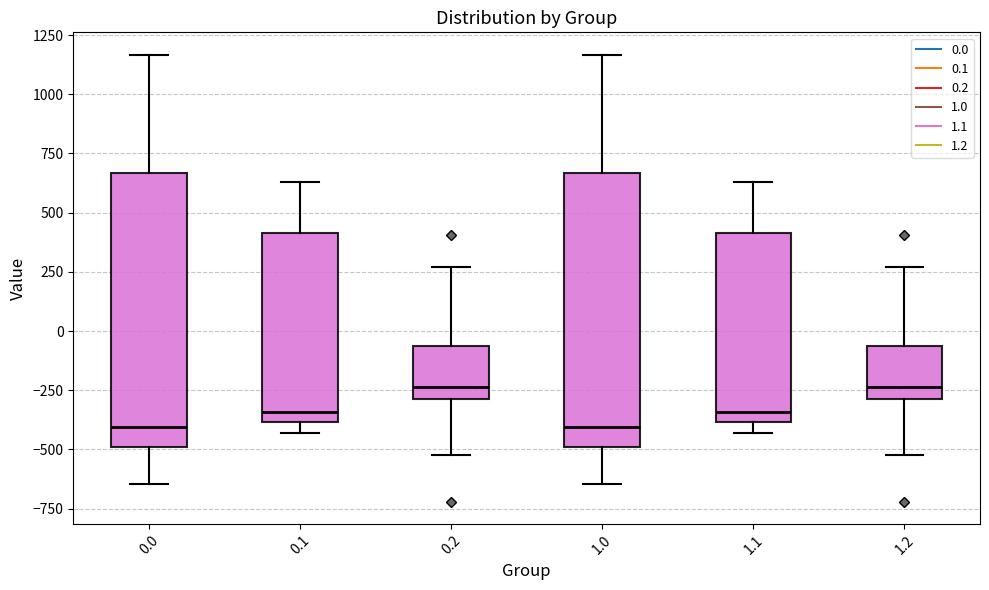

Reading left to right, read every box against the y-axis: the position of its median line, the range the box covers, and the ends of its whiskers. The values are not printed on the chart, so give them approximately, as read against the axis.

0.0: median -400, box -500 to 650, whiskers -650 to 1150
0.1: median -350, box -400 to 400, whiskers -450 to 650
0.2: median -250, box -300 to -50, whiskers -500 to 250
1.0: median -400, box -500 to 650, whiskers -650 to 1150
1.1: median -350, box -400 to 400, whiskers -450 to 650
1.2: median -250, box -300 to -50, whiskers -500 to 250